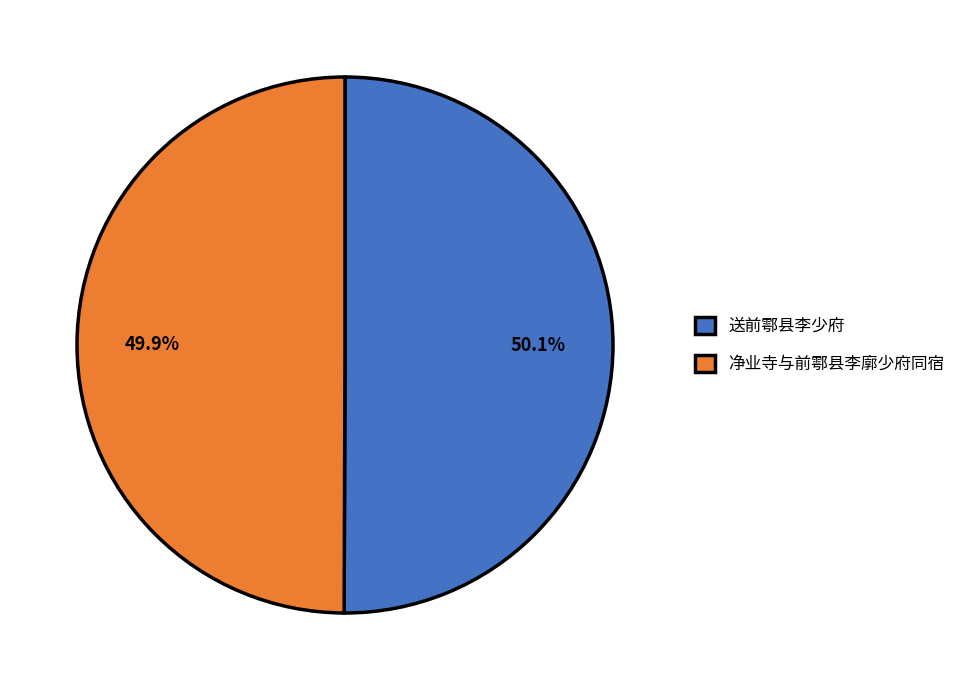

Is it true that 净业寺与前鄠县李廓少府同宿 is 7% of the pie?

False